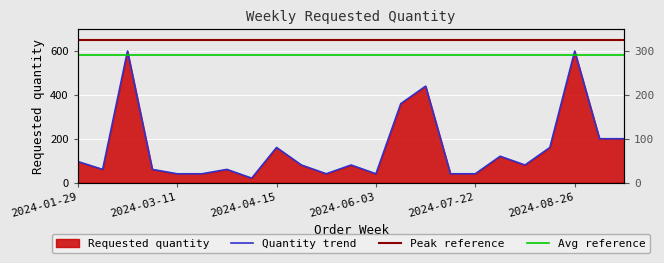

Which category has the highest value across all series?

2024-02-12